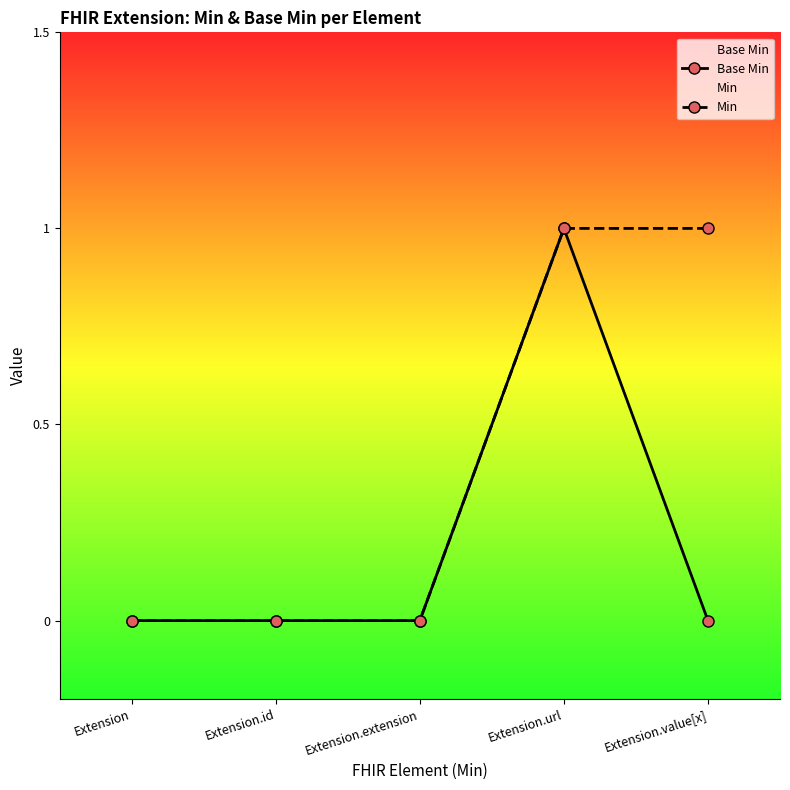

At Extension, list the series in order from largest to smallest.

Base Min, Min